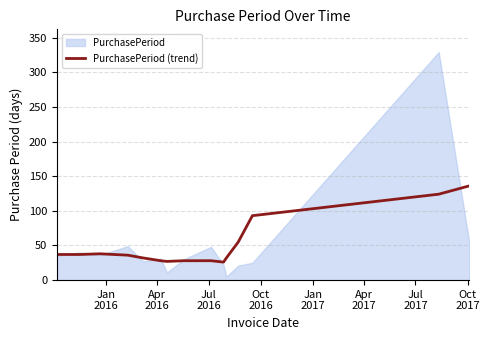

How many lines are shown in the chart?

1